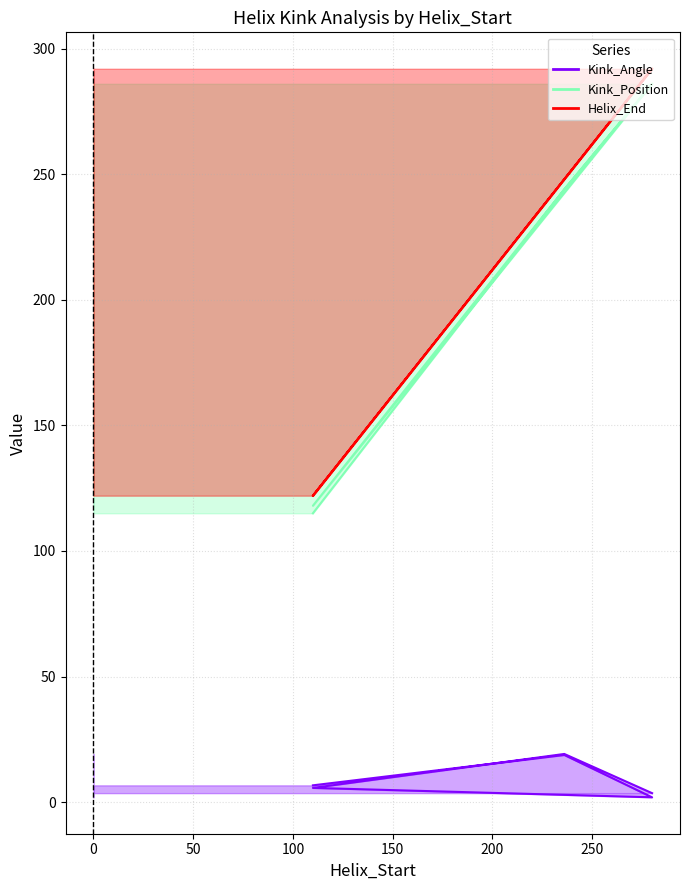

Between 280 and 236, which series saw the biggest shift?

Helix_End